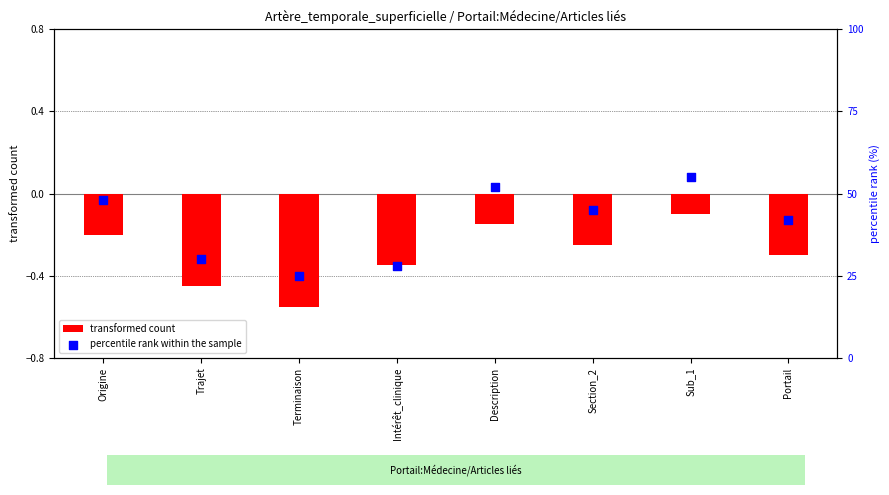

Which series has the largest total across all categories?

percentile rank within the sample